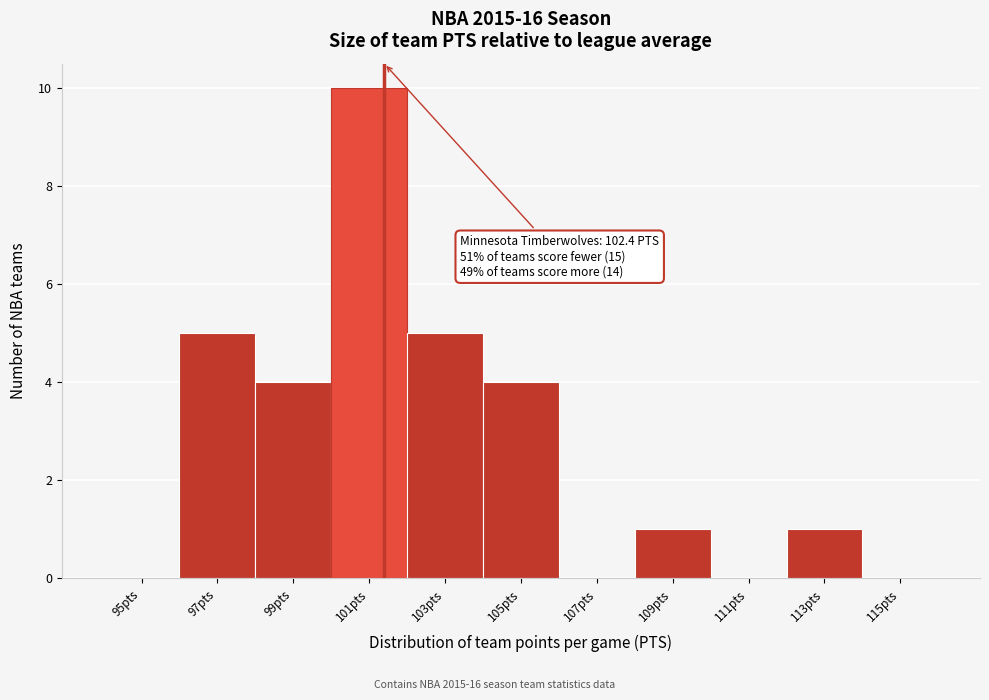

Reading left to right, list all the values displayed in this chart.

95pts=0	97pts=5	99pts=4	101pts=10	103pts=5	105pts=4	107pts=0	109pts=1	111pts=0	113pts=1	115pts=0